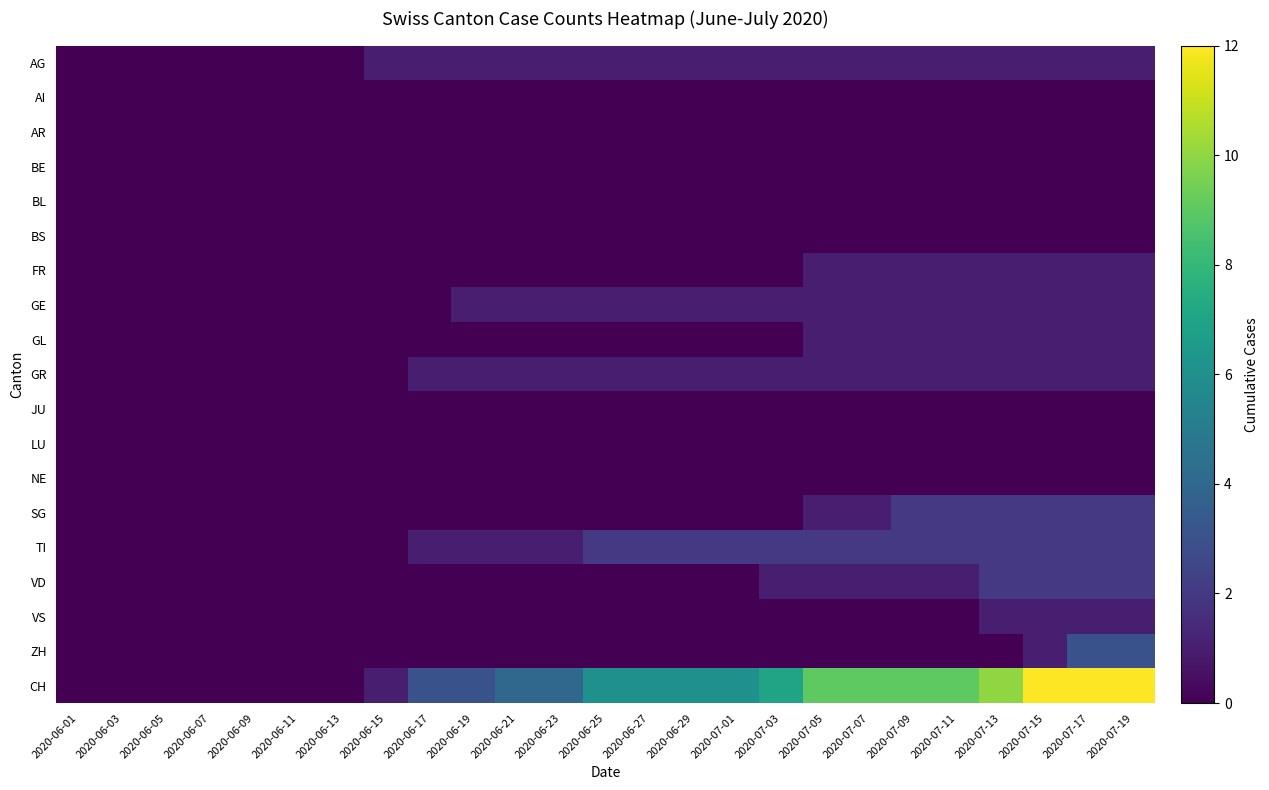

At which category is the sum across all series the highest?

2020-07-17